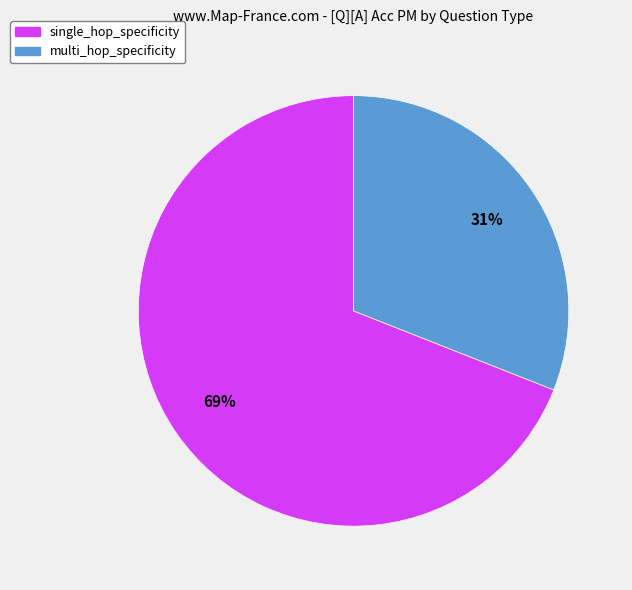

To the nearest percent, what percentage of the pie is multi_hop_specificity?

31%